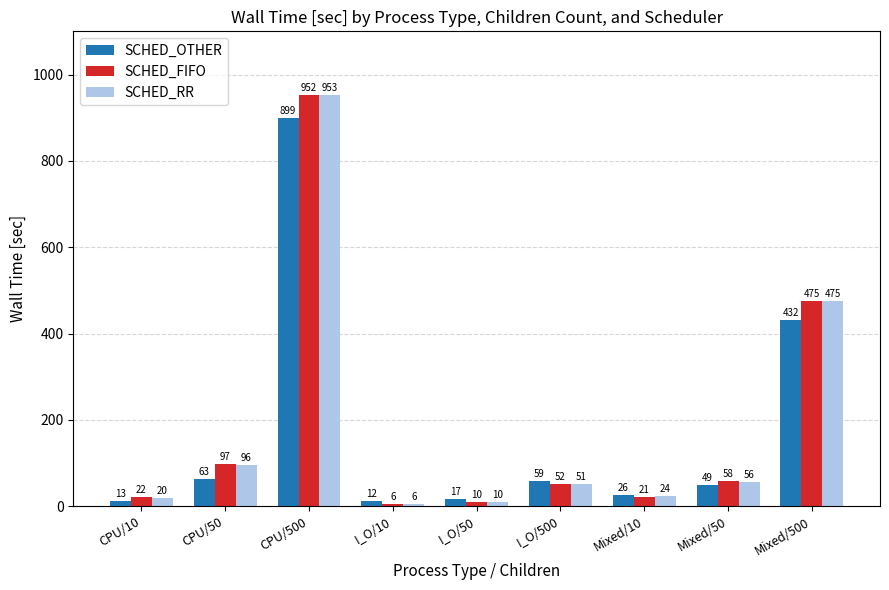

What is the value of the SCHED_OTHER bar at the 5th from the left?

16.9